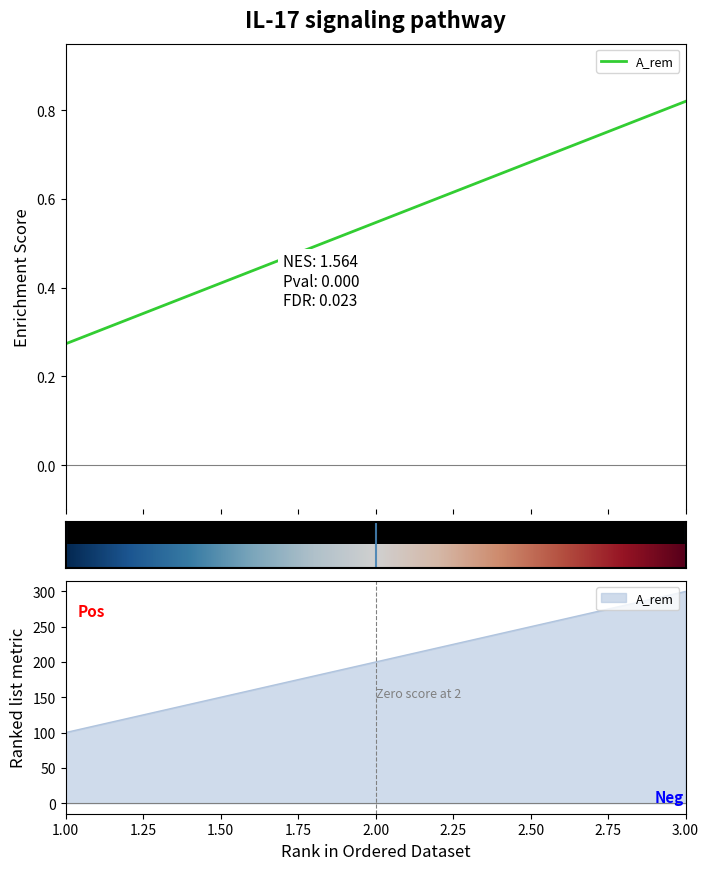

Which has a higher value, 3 or 2?

3